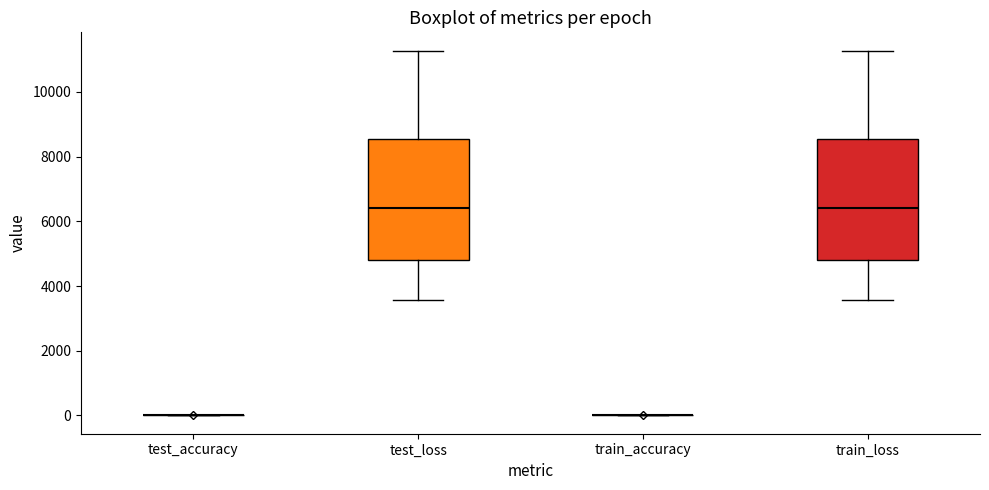

Reading left to right, transcribe this box plot: for each box, give where its median line is, the range the box spans, and where its two whiskers end, as read against the y-axis. The values are not printed on the chart, so give them approximately, as read against the axis.

test_accuracy: box collapsed to a line at 0, whiskers 0 to 0
test_loss: median 6400, box 4800 to 8600, whiskers 3600 to 11200
train_accuracy: box collapsed to a line at 0, whiskers 0 to 0
train_loss: median 6400, box 4800 to 8600, whiskers 3600 to 11200